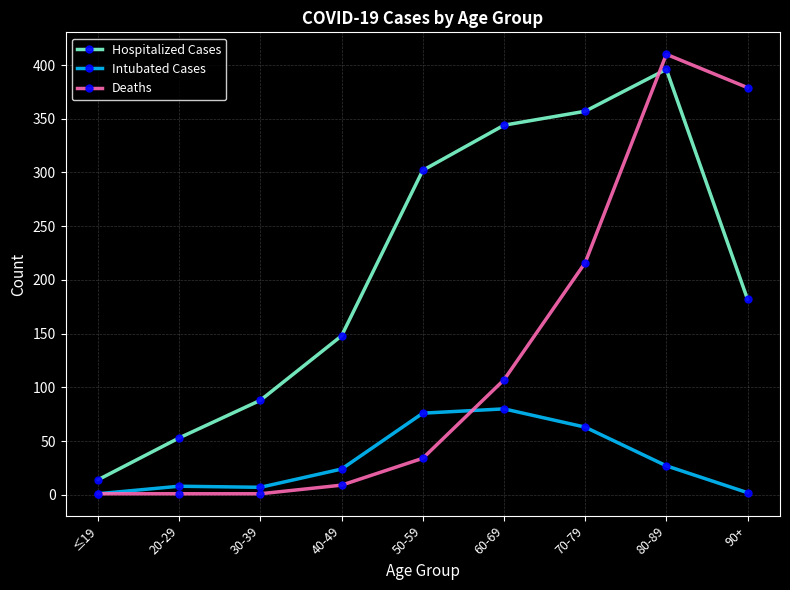

How many lines are shown in the chart?

3